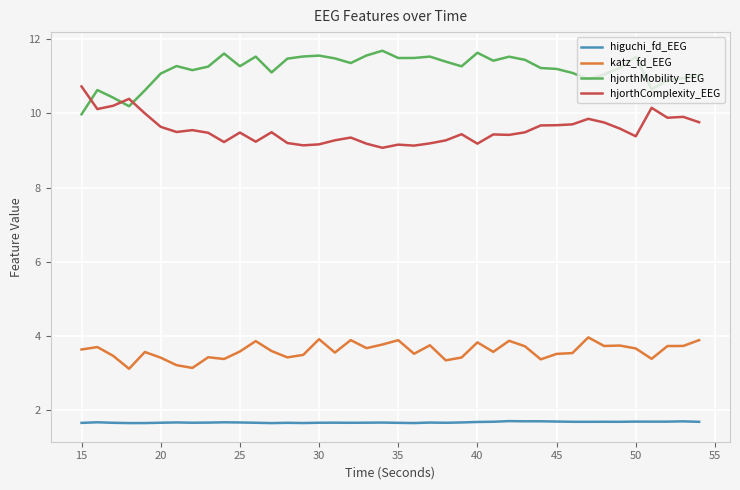

What is the maximum value for higuchi_fd_EEG?

1.7